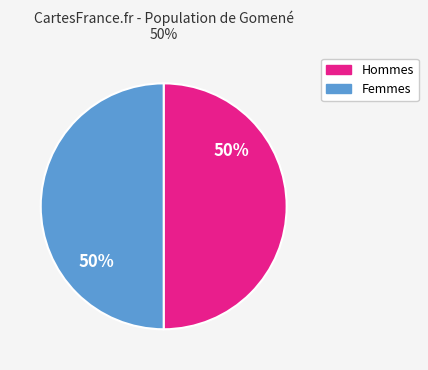

Do Hommes and Femmes together represent more than half of the pie?

Yes